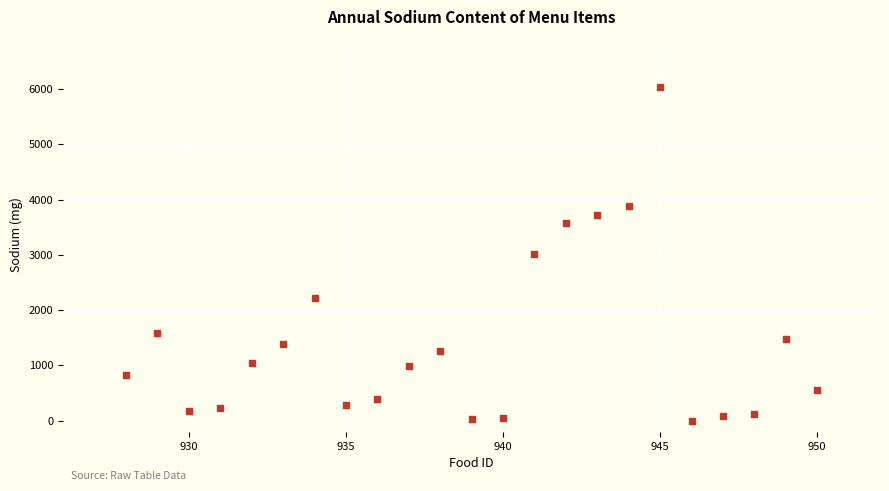

What is the range of Y values (max minus min)?

6040